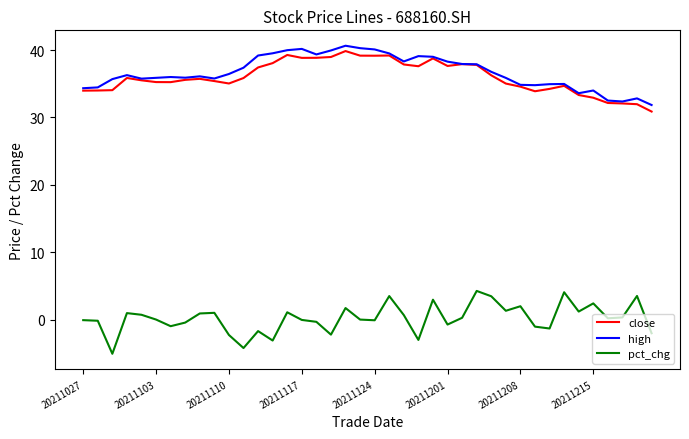

What are all the series names shown in the legend?

close, high, pct_chg